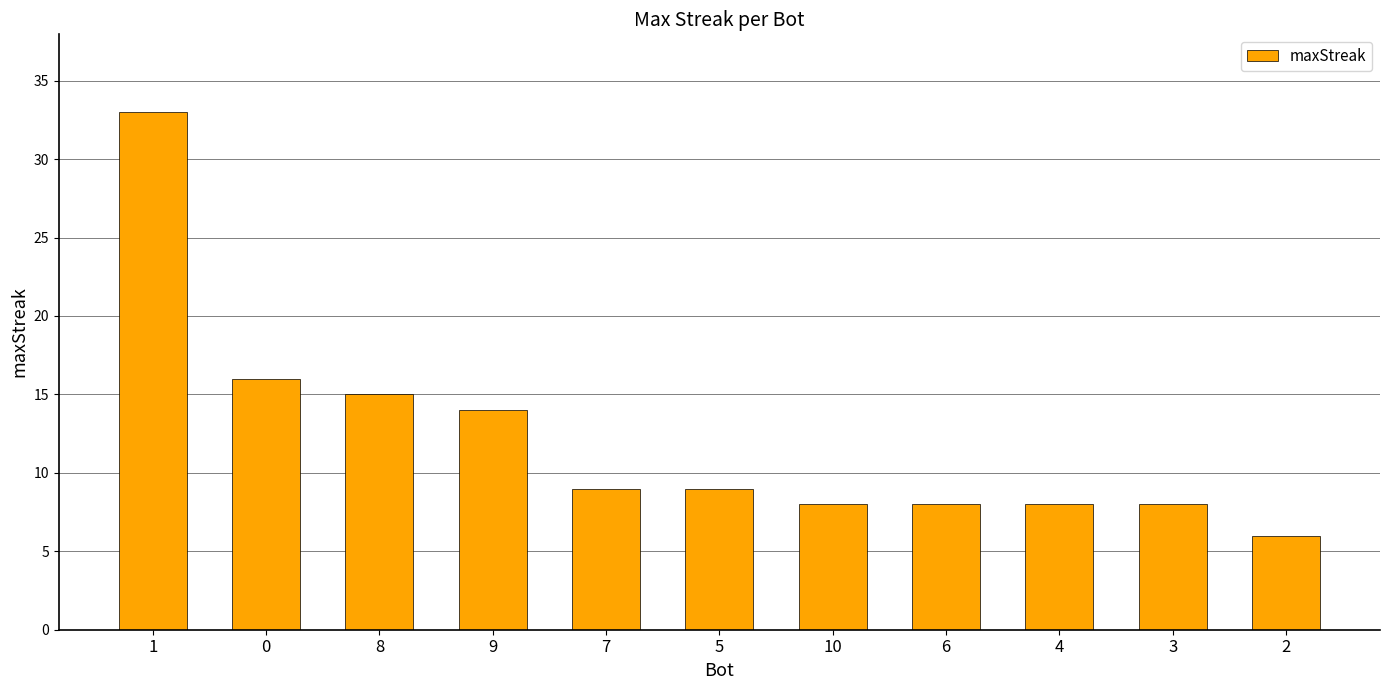

Is it true that the value at 1 is 7?

False